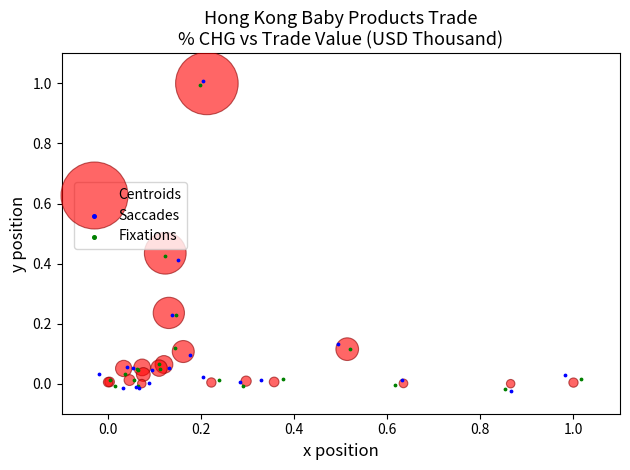

Which series has the largest Y range (max minus min)?

Saccades